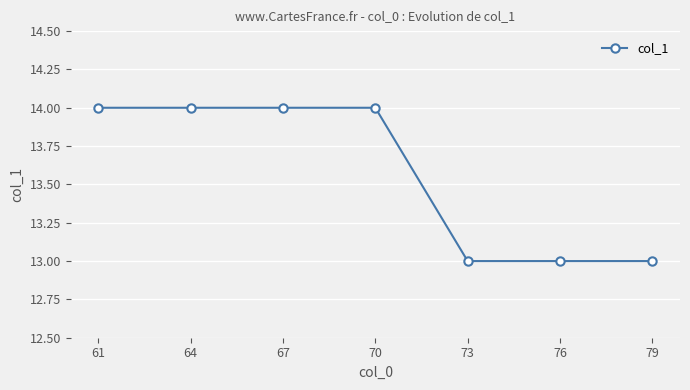

Does the chart have visible grid lines?

Yes